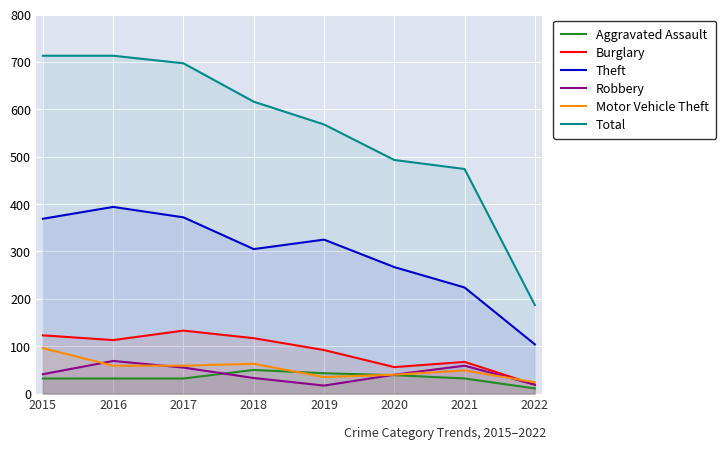

List the labels in order of Robbery value, largest first.

2016, 2021, 2017, 2015, 2020, 2018, 2022, 2019